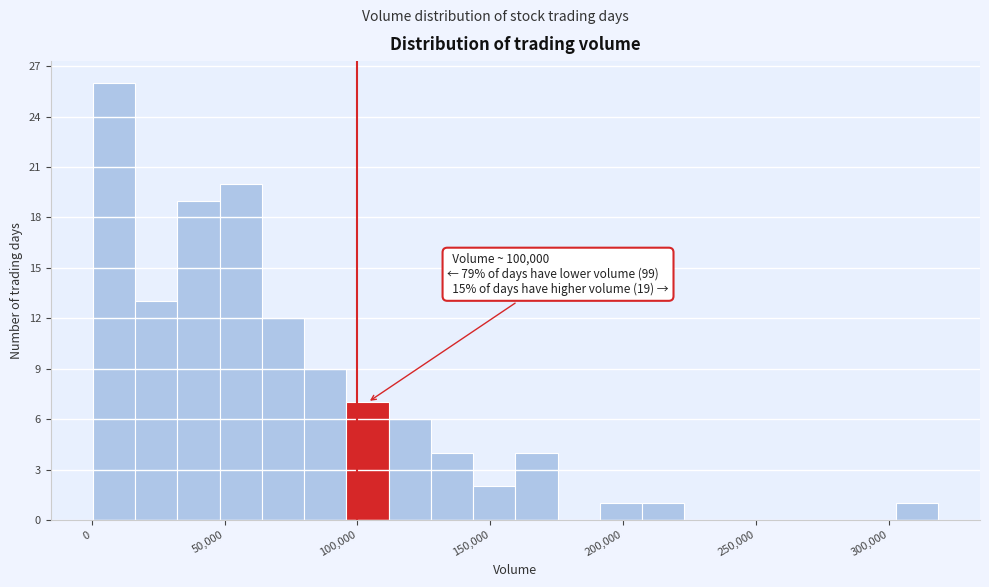

Around what value on the x-axis is the tallest bar? Give the approximate position of its centre, as read against the axis.

10000